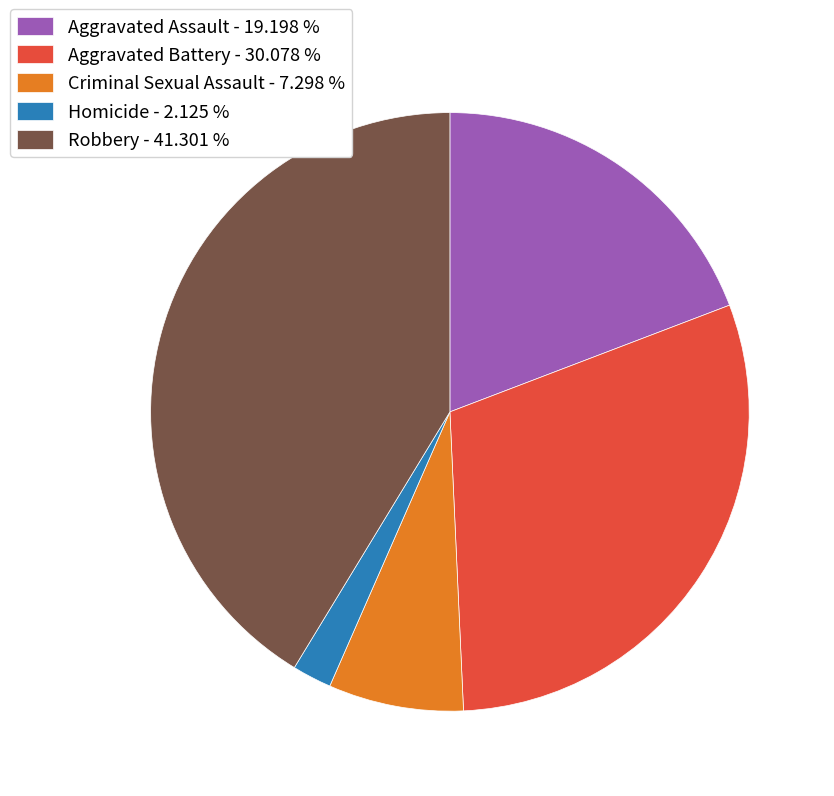

How many slices are in this pie chart?

5